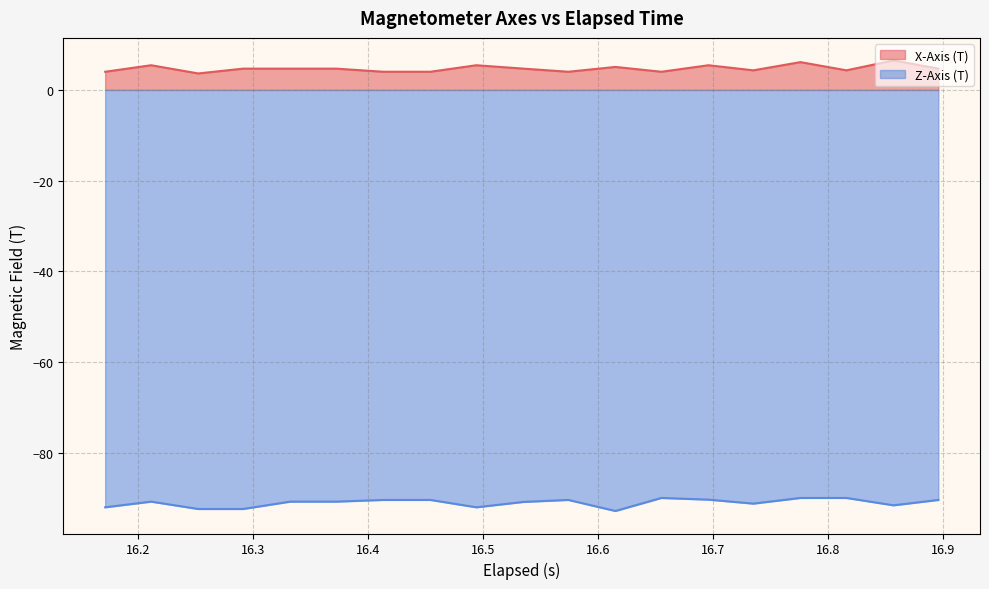

True or false: Z-Axis (T) and X-Axis (T) cross at least once.

False